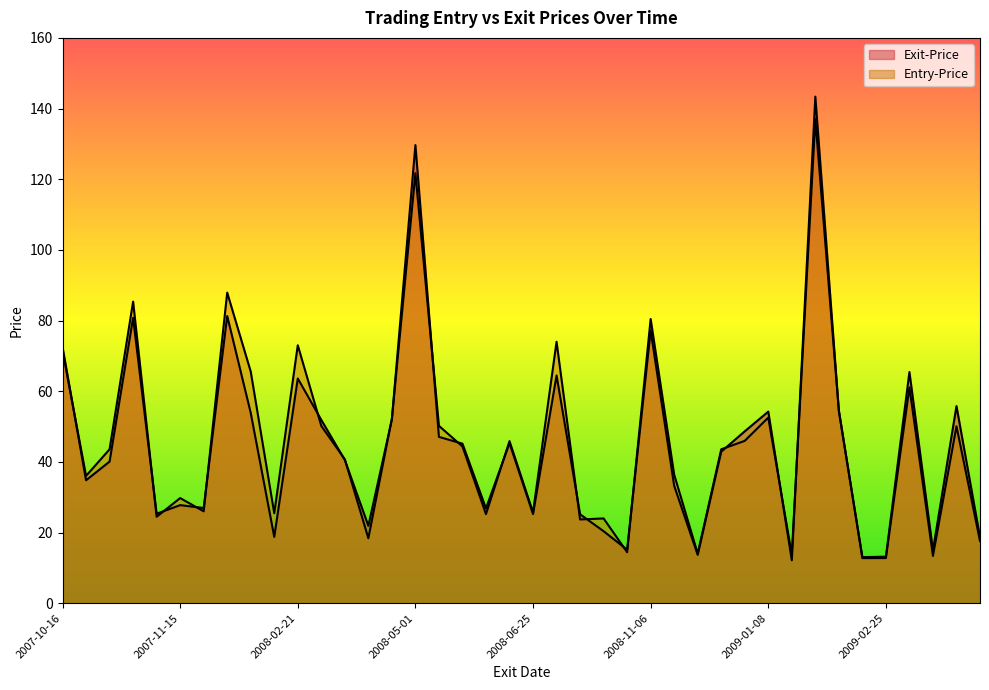

Which series ends up on top after the final intersection of Exit-Price and Entry-Price?

Exit-Price